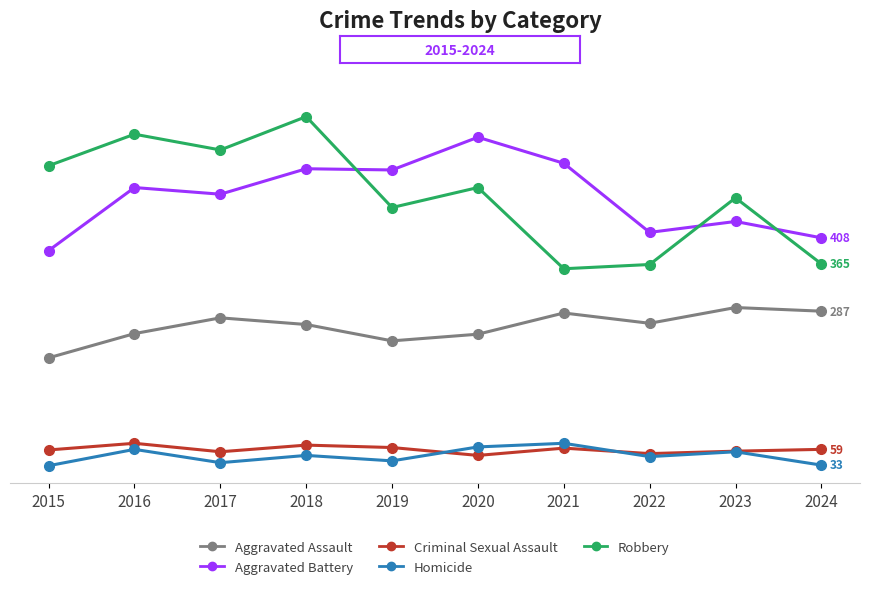

Is it true that Robbery equals 138 at 2017?

False